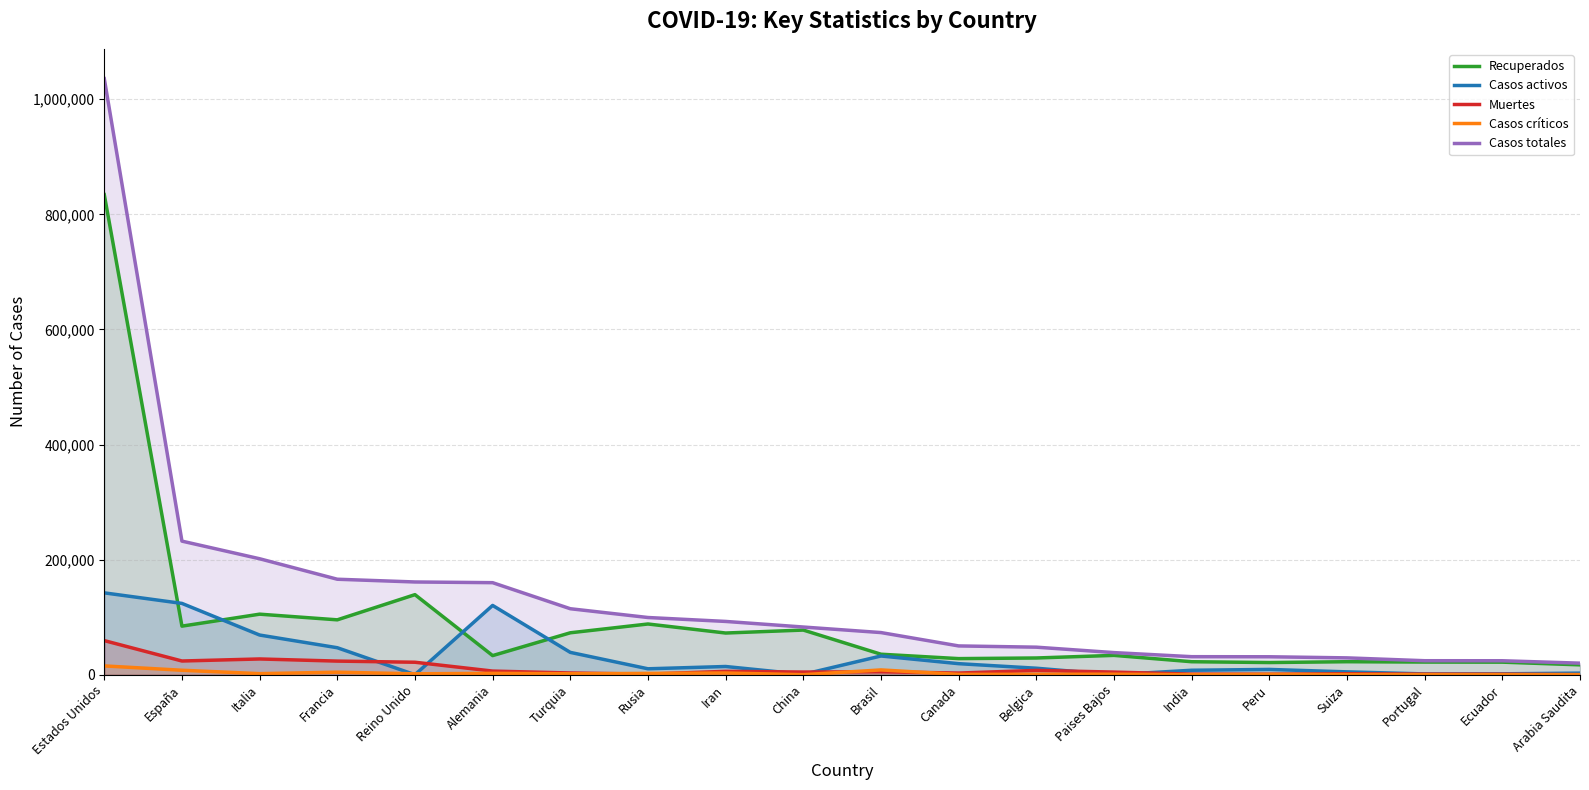

Which category has the lowest value in the Muertes series?

Arabia Saudita